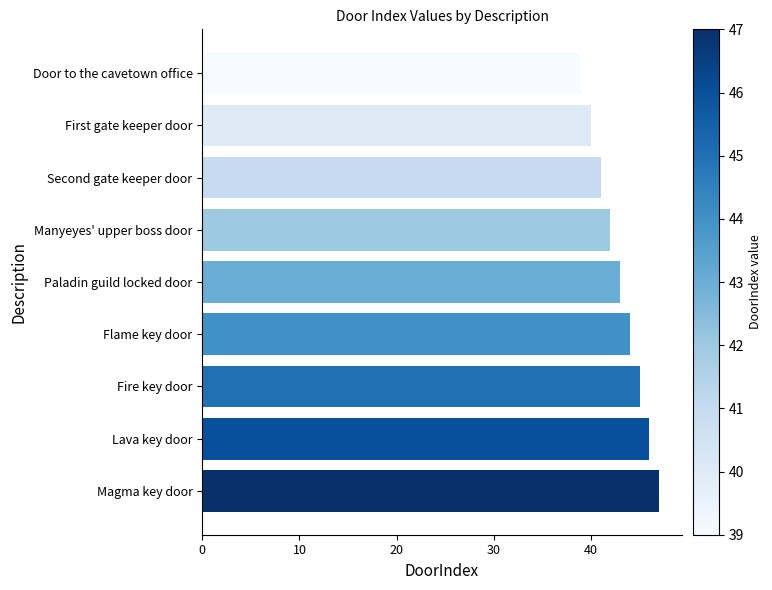

Reading top to bottom, extract all data points from this chart.

39	40	41	42	43	44	45	46	47